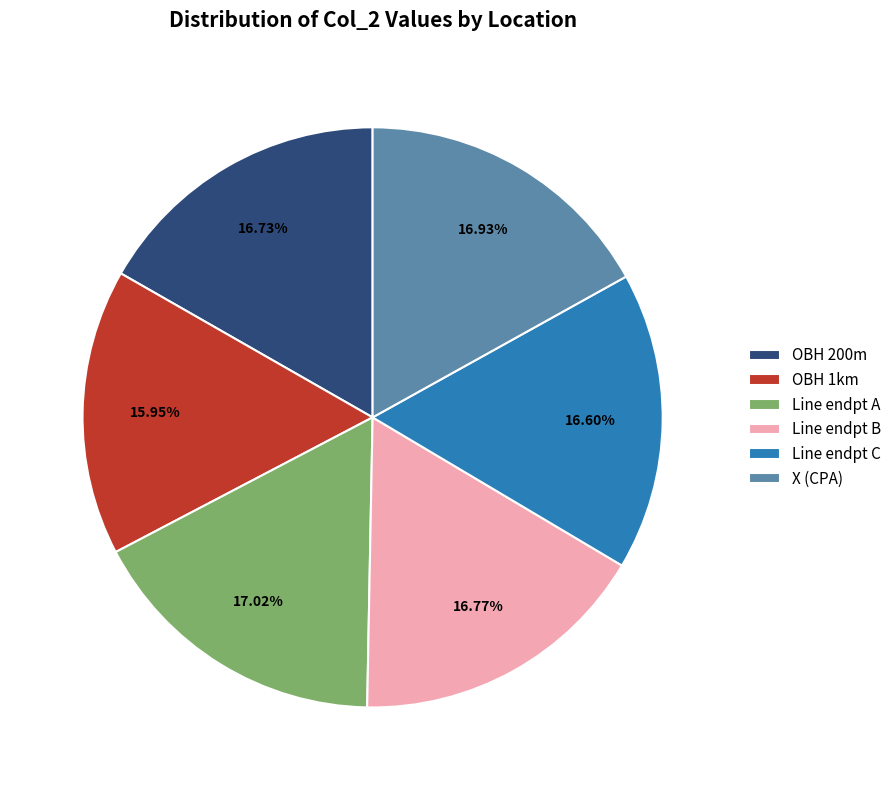

To the nearest percent, what percentage of the pie is X (CPA)?

17%